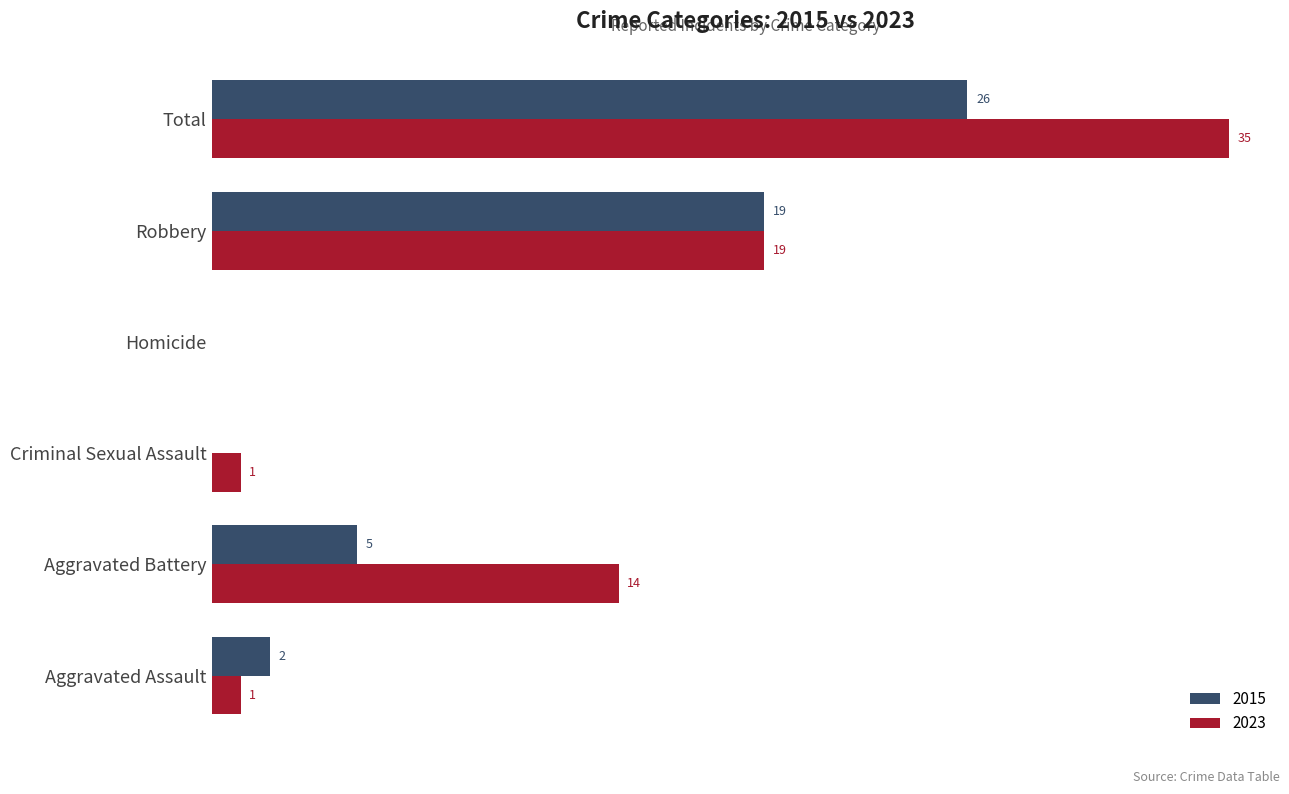

Which category has the highest value in the 2015 series?

Total